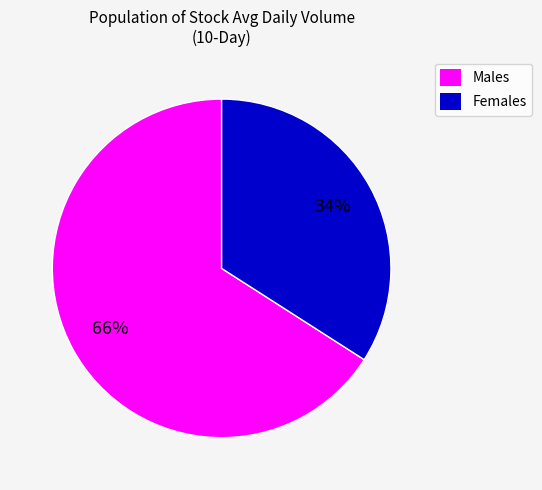

Combined, do Males and Females account for over 50%?

Yes